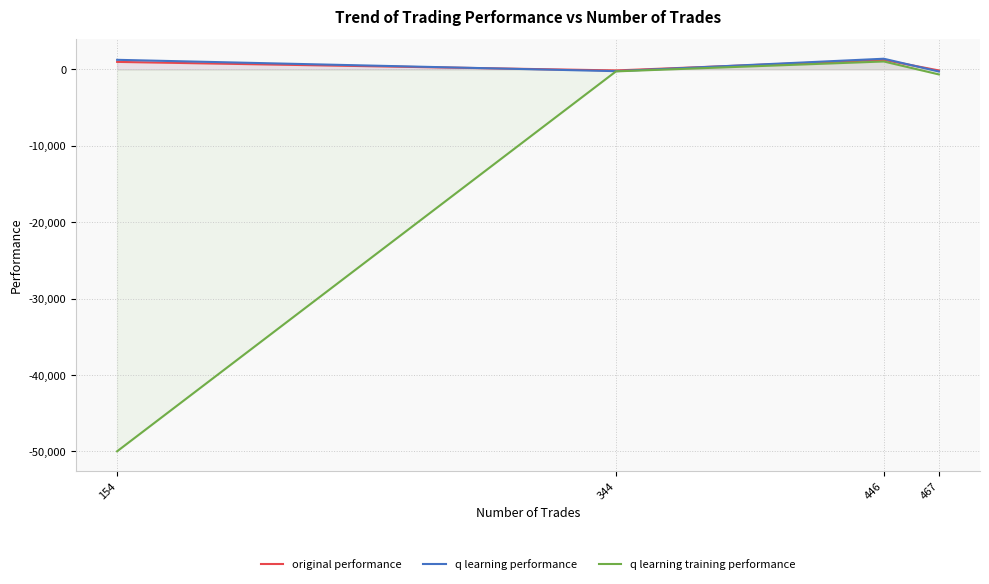

At which category does the chart reach its peak across all series?

446